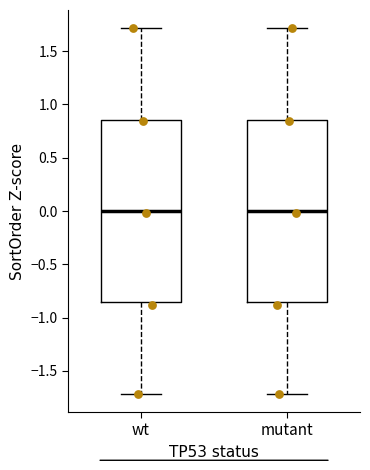

Where is the lower edge of the box for wt on the y-axis? The values are not printed on the chart, so give them approximately, as read against the axis.

-0.85